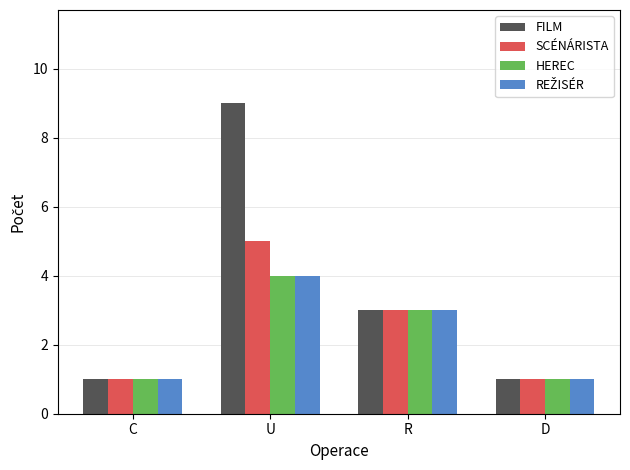

Which series changed the most between U and D?

FILM